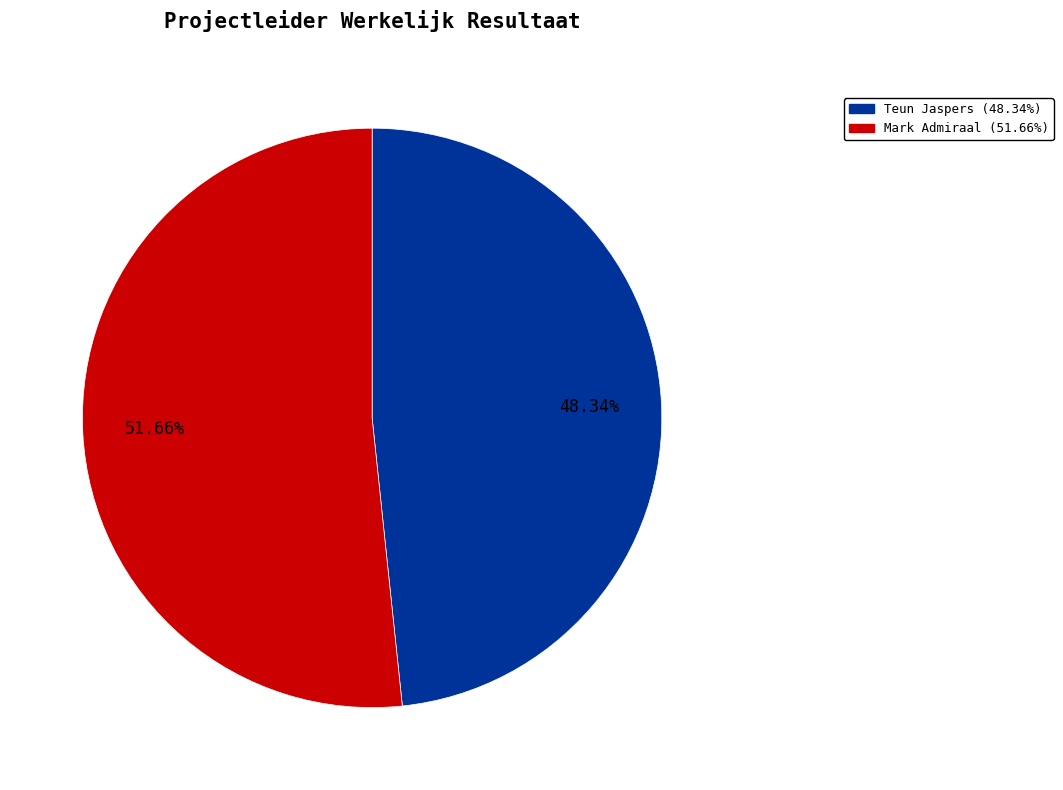

Does any single category account for the majority?

Yes